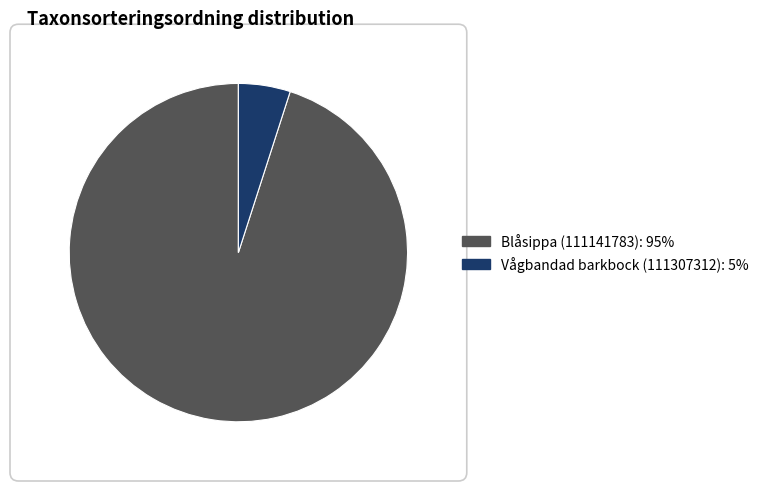

Is there a majority slice in this chart?

Yes